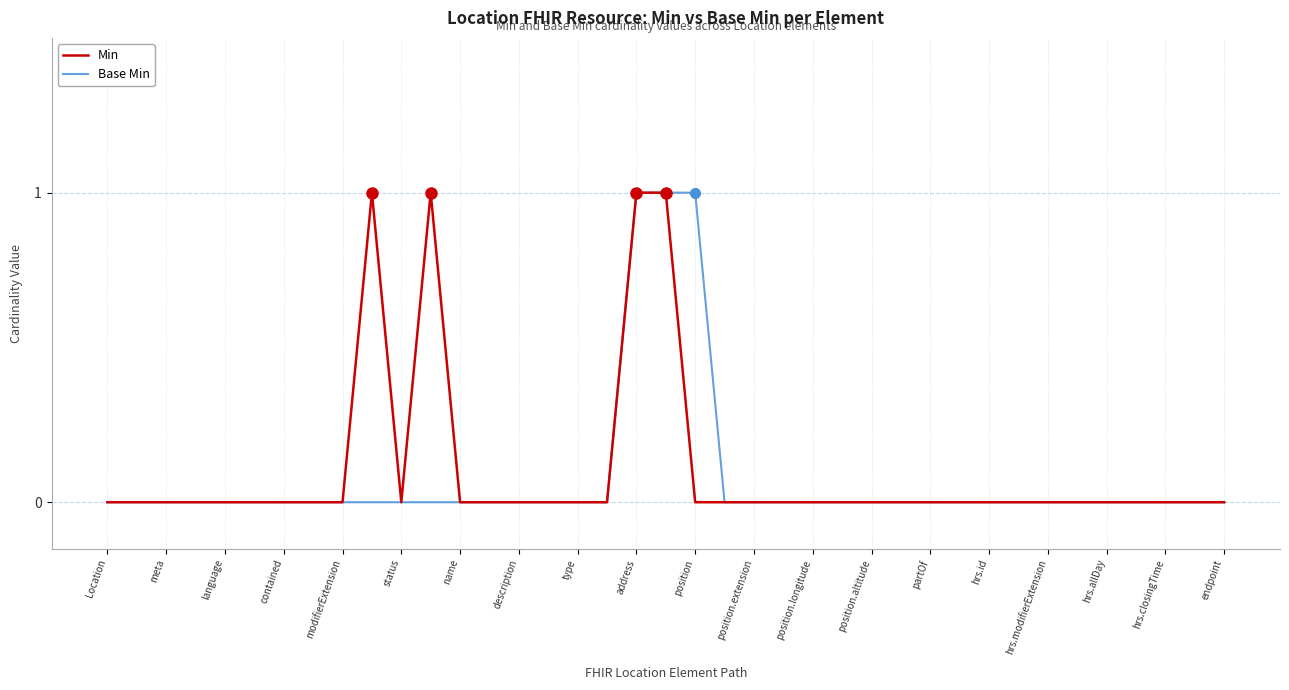

True or false: Min and Base Min intersect in this chart.

False